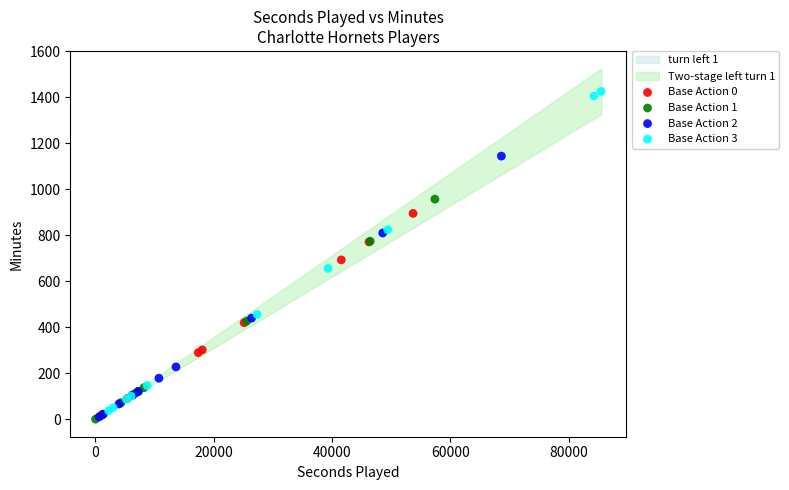

Which series has the largest Y range (max minus min)?

Base Action 3